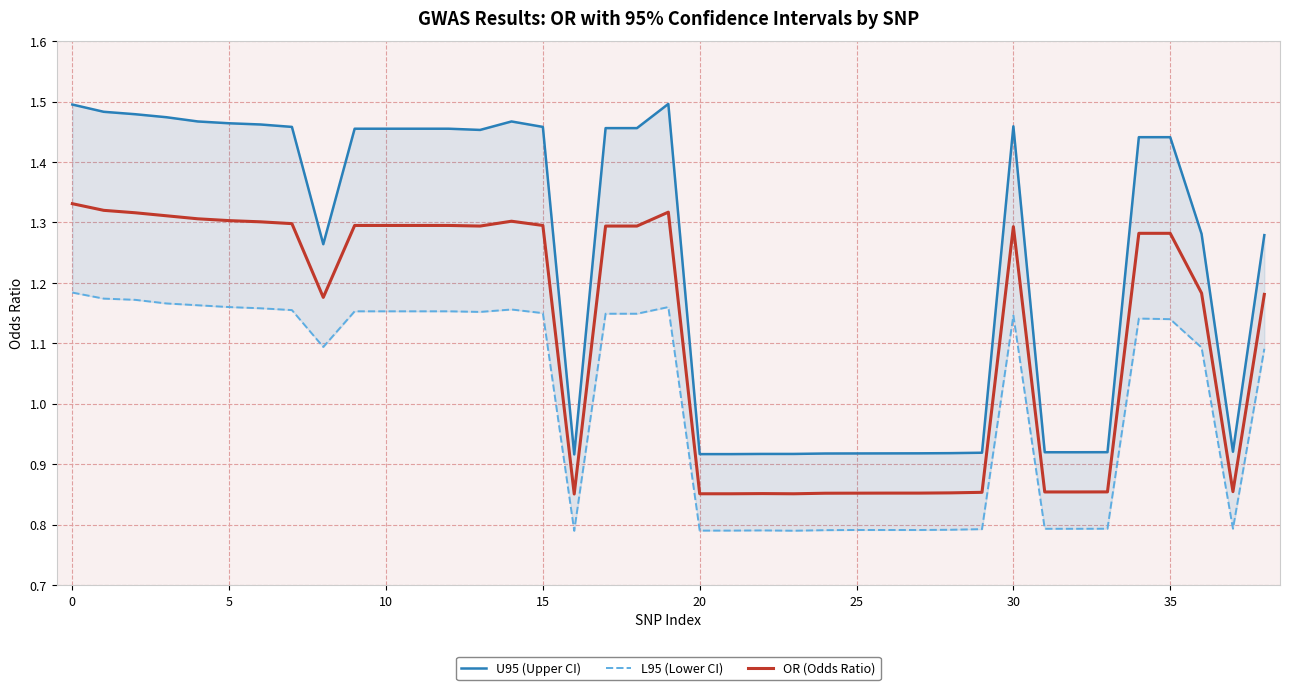

Which category has the lowest value in the L95 (Lower CI) series?

16